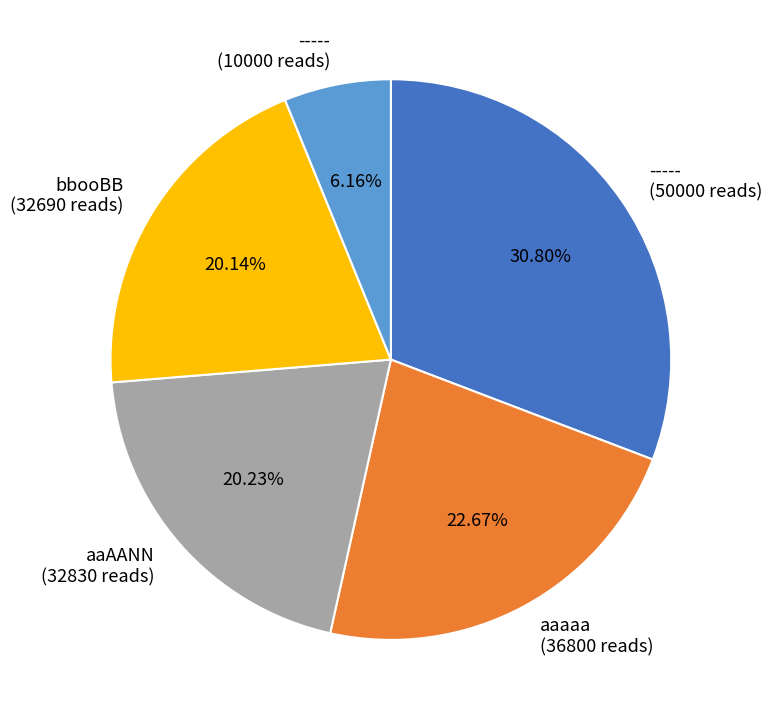

Does any single category account for the majority?

No